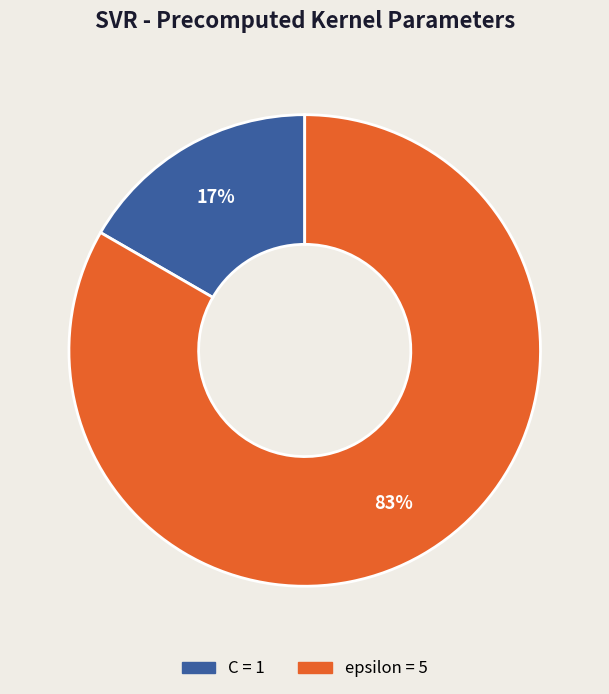

To the nearest percent, what percentage of the pie is C?

17%